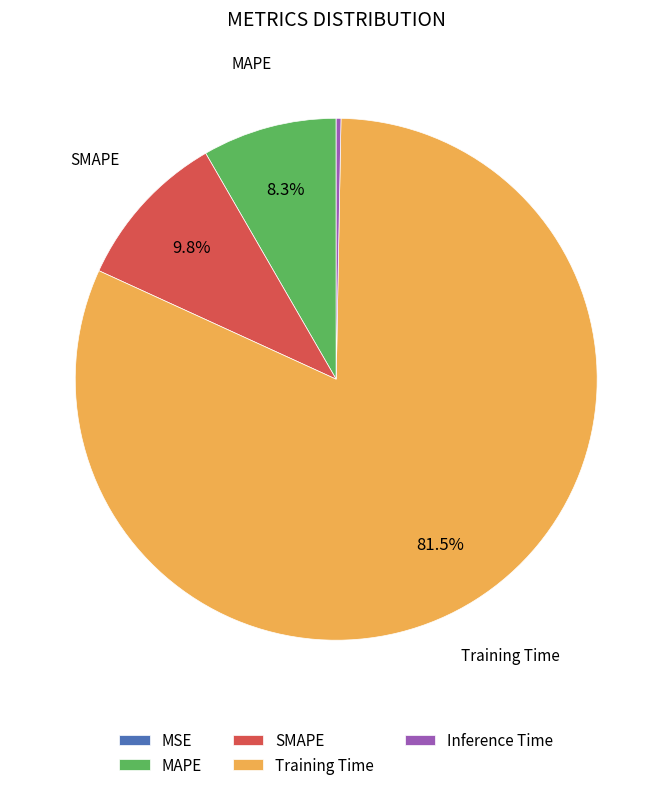

To the nearest percent, what is the difference between the largest and smallest slice percentages?

82%